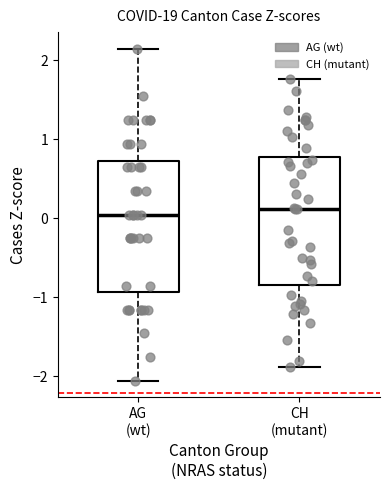

Where does the upper whisker of the box for CH (mutant) end on the y-axis? The values are not printed on the chart, so give them approximately, as read against the axis.

1.8